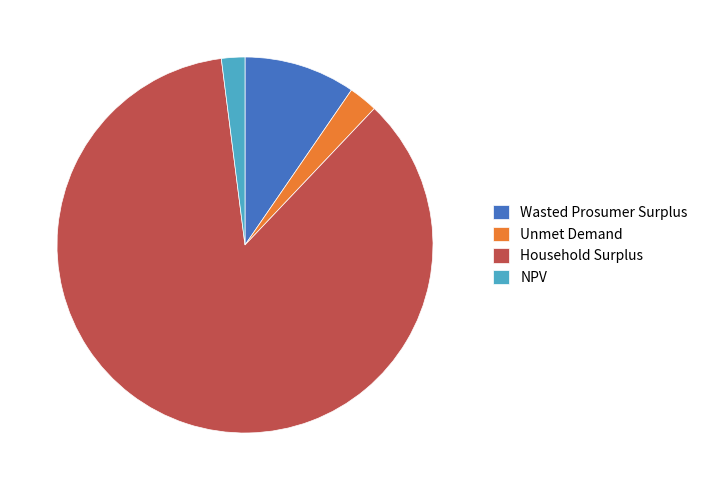

How many segments does this pie chart have?

4